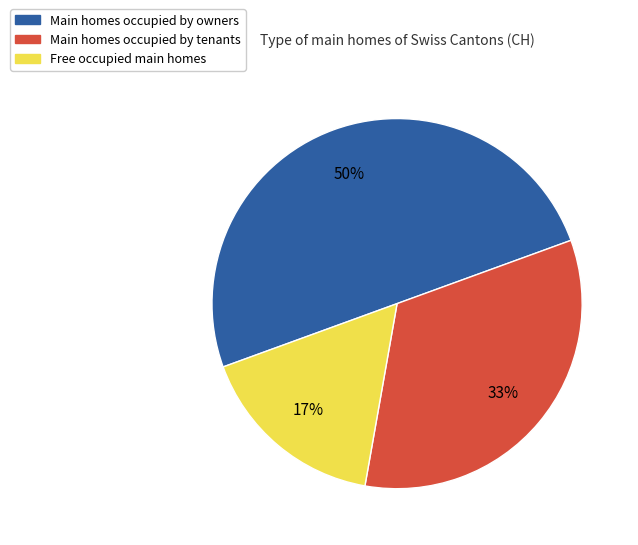

To the nearest percent, what is the difference between the largest and smallest slice percentages?

33%